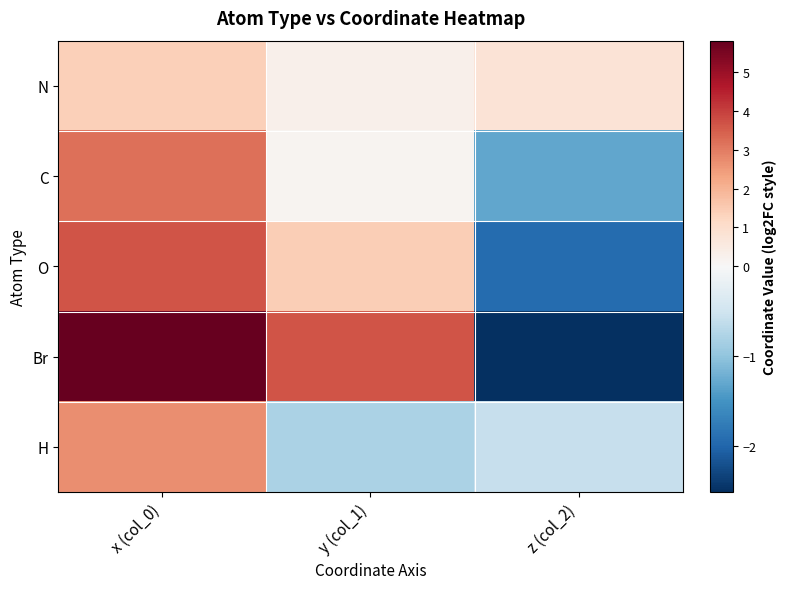

Reading right to left, transcribe all the data shown in this chart.

N: z (col_2)=0.8	y (col_1)=0.3	x (col_0)=1.4
C: z (col_2)=-1.3	y (col_1)=0.2	x (col_0)=3.2
O: z (col_2)=-1.9	y (col_1)=1.4	x (col_0)=3.7
Br: z (col_2)=-2.5	y (col_1)=3.7	x (col_0)=5.8
H: z (col_2)=-0.6	y (col_1)=-0.8	x (col_0)=2.7